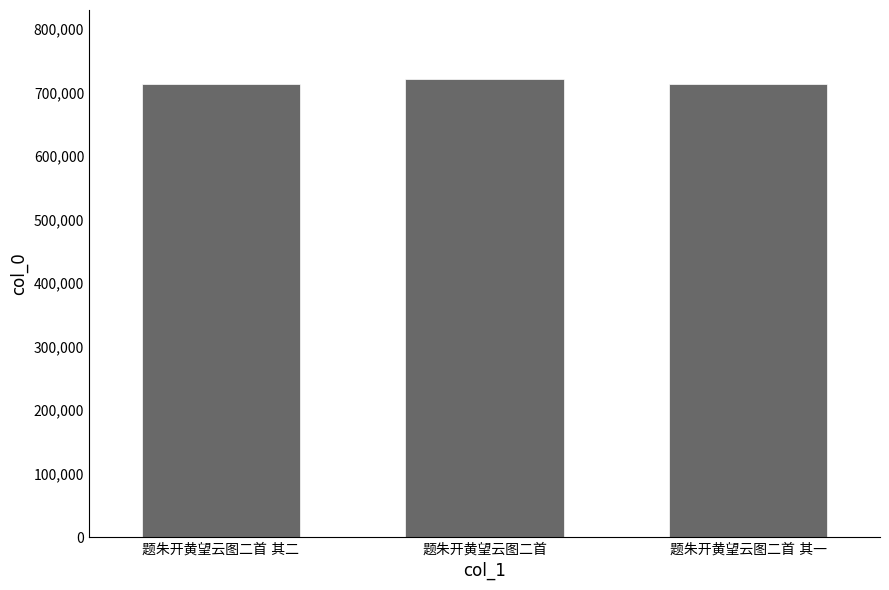

What is the smallest value displayed?

713152